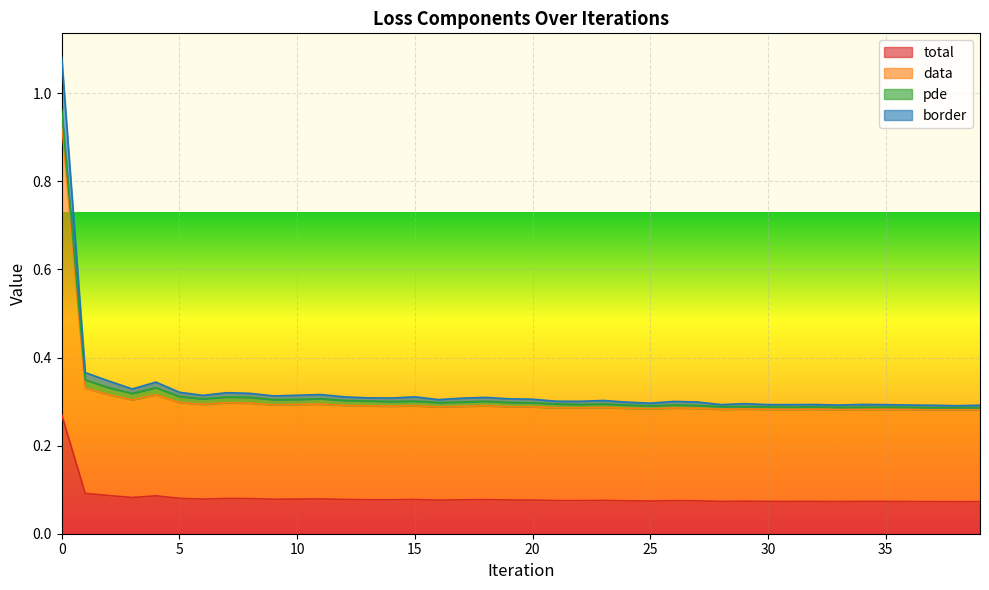

True or false: border has more than 2 points higher than both neighbors.

True